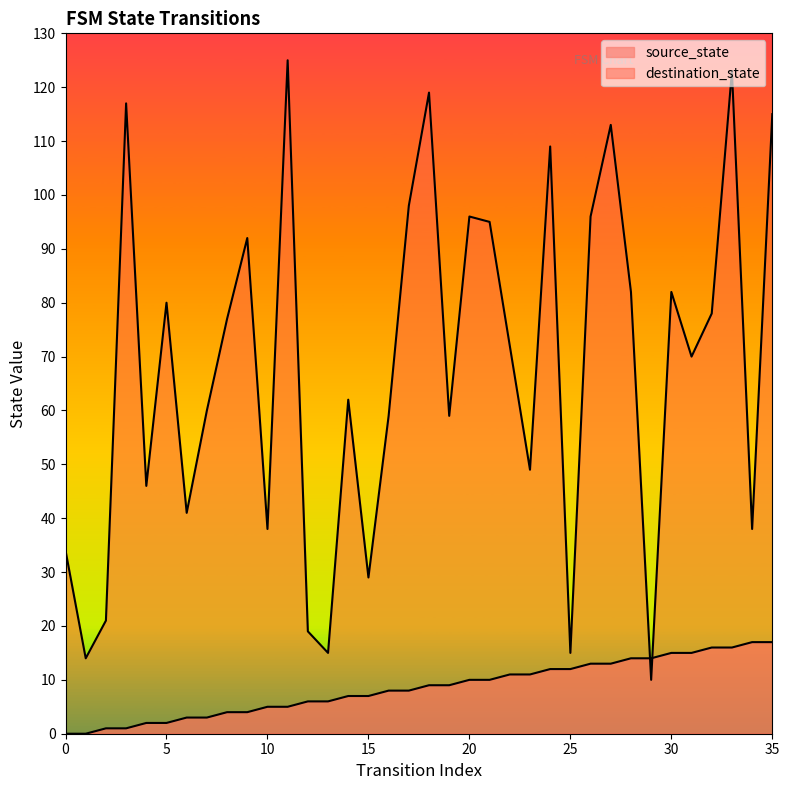

What are all the series names shown in the legend?

source_state, destination_state